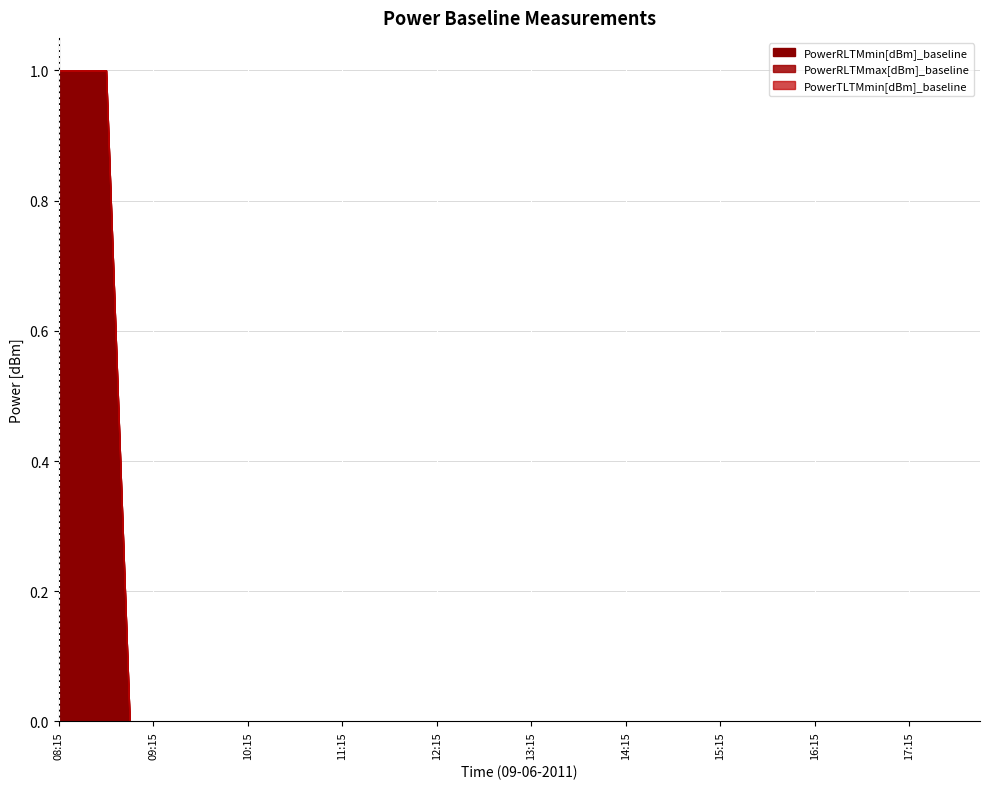

Reading left to right, what are all the values shown in this chart?

PowerRLTMmin[dBm]_baseline: 1	1	1	0	0	0	0	0	0	0	0	0	0	0	0	0	0	0	0	0	0	0	0	0	0	0	0	0	0	0	0	0	0	0	0	0	0	0	0	0
PowerRLTMmax[dBm]_baseline: 0	0	0	0	0	0	0	0	0	0	0	0	0	0	0	0	0	0	0	0	0	0	0	0	0	0	0	0	0	0	0	0	0	0	0	0	0	0	0	0
PowerTLTMmin[dBm]_baseline: 0	0	0	0	0	0	0	0	0	0	0	0	0	0	0	0	0	0	0	0	0	0	0	0	0	0	0	0	0	0	0	0	0	0	0	0	0	0	0	0